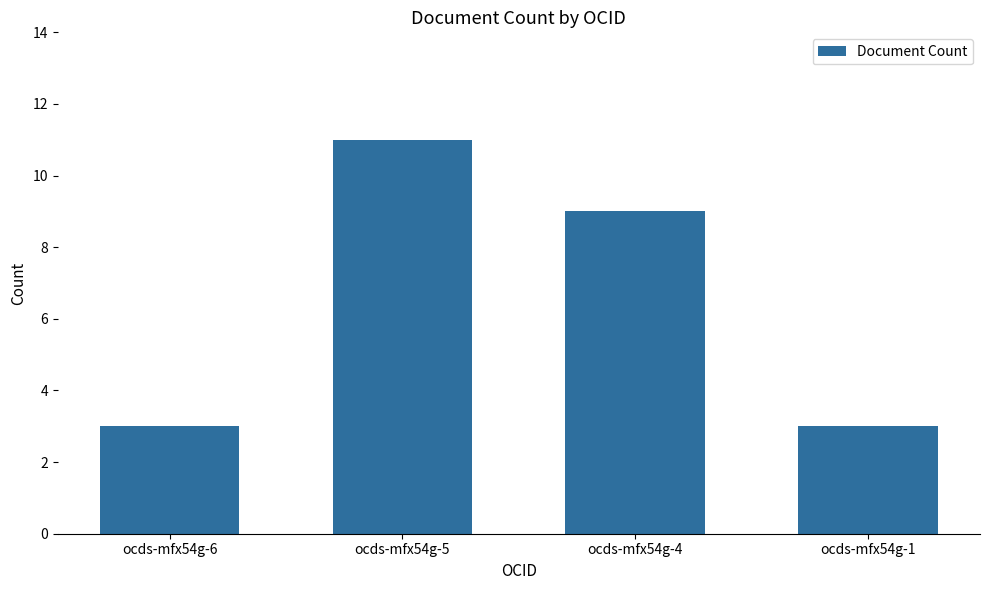

What is the smallest value displayed?

3